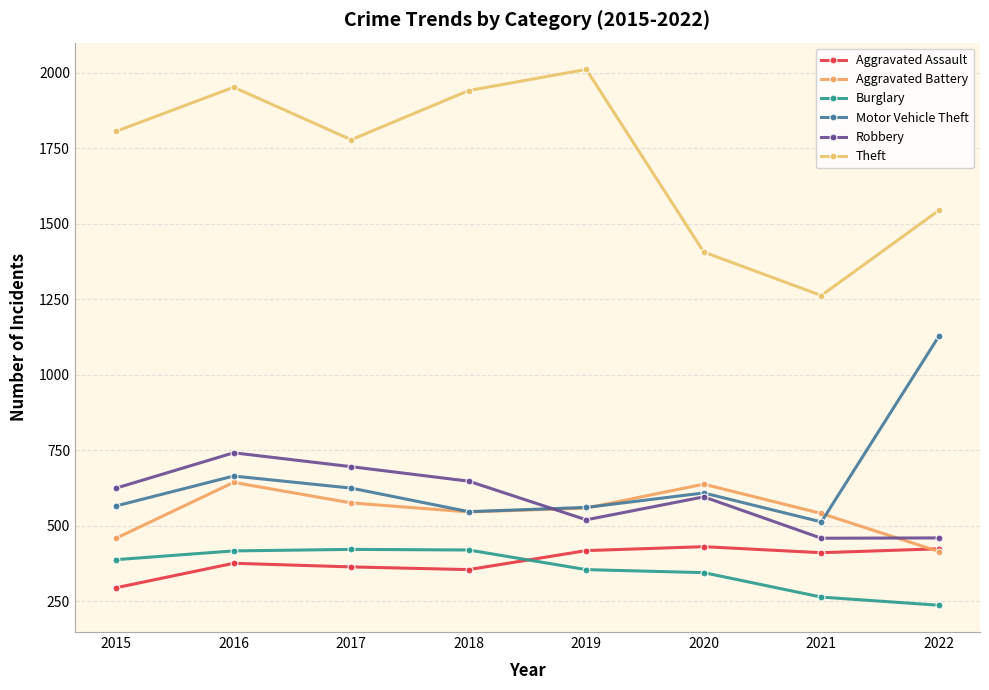

True or false: Theft and Motor Vehicle Theft intersect in this chart.

False